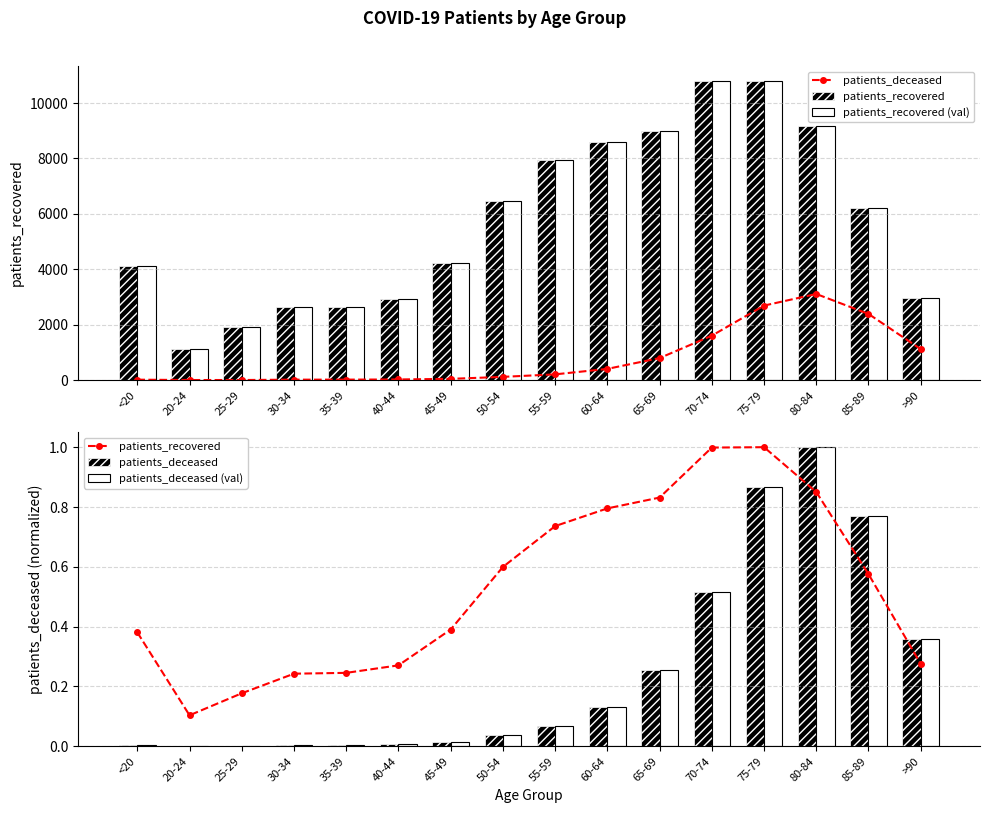

Reading left to right, what are all the values shown in this chart?

patients_deceased: <20=0.0	20-24=0.0	25-29=0.0	30-34=0.0	35-39=0.0	40-44=0.0	45-49=0.0	50-54=0.0	55-59=0.1	60-64=0.1	65-69=0.3	70-74=0.5	75-79=0.9	80-84=1.0	85-89=0.8	>90=0.4
patients_recovered: <20=0.4	20-24=0.1	25-29=0.2	30-34=0.2	35-39=0.2	40-44=0.3	45-49=0.4	50-54=0.6	55-59=0.7	60-64=0.8	65-69=0.8	70-74=1.0	75-79=1.0	80-84=0.9	85-89=0.6	>90=0.3
patients_recovered (val): <20=4114.0	20-24=1120.0	25-29=1915.0	30-34=2622.0	35-39=2652.0	40-44=2923.0	45-49=4216.0	50-54=6475.0	55-59=7950.0	60-64=8589.0	65-69=8980.0	70-74=10785.0	75-79=10799.0	80-84=9181.0	85-89=6217.0	>90=2974.0
patients_deceased (val): <20=0.0	20-24=0.0	25-29=0.0	30-34=0.0	35-39=0.0	40-44=0.0	45-49=0.0	50-54=0.0	55-59=0.1	60-64=0.1	65-69=0.3	70-74=0.5	75-79=0.9	80-84=1.0	85-89=0.8	>90=0.4